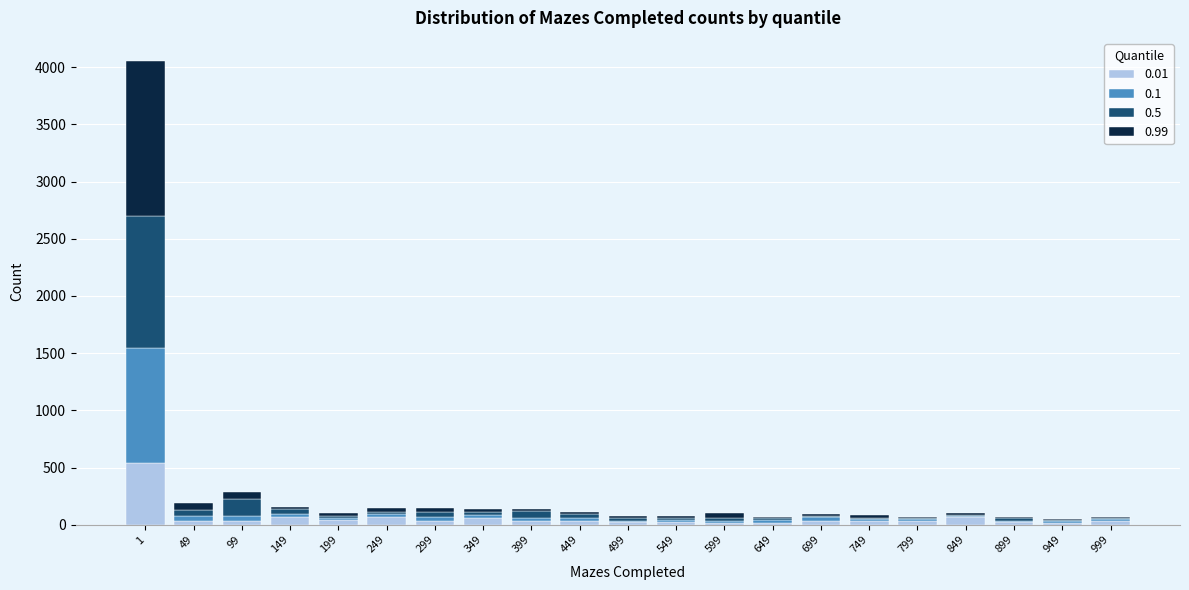

Is it true that 0.01 equals 19 at 649?

True